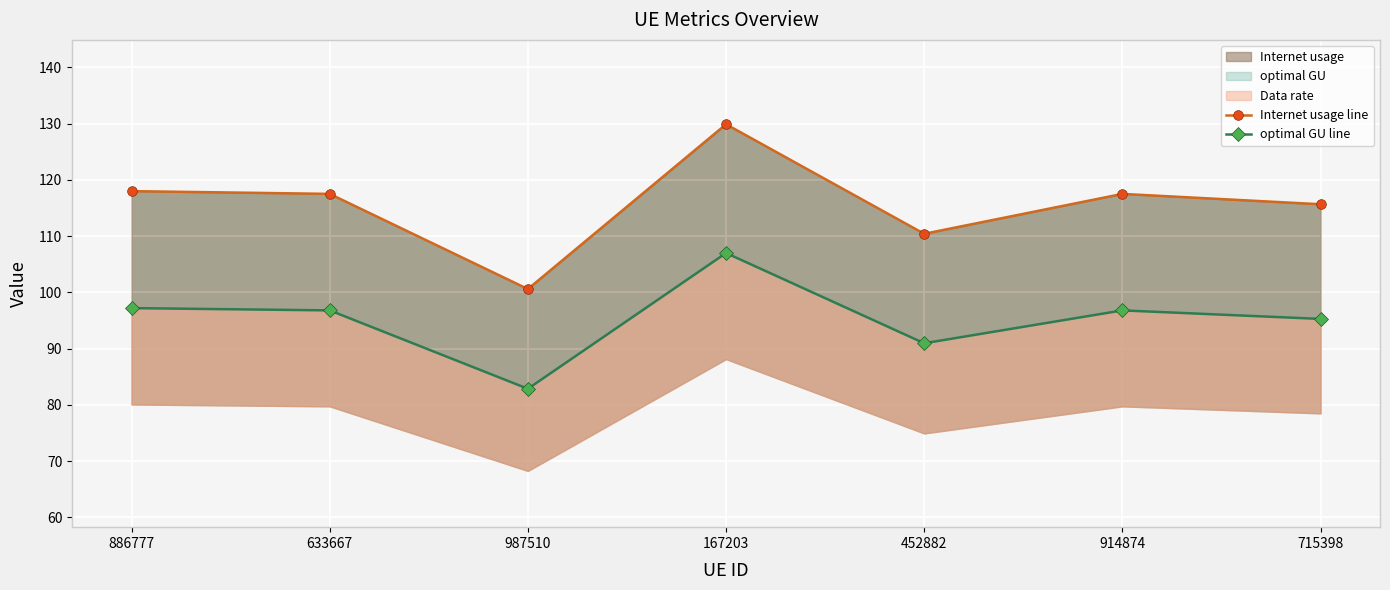

Which series has the largest total across all categories?

Internet usage line